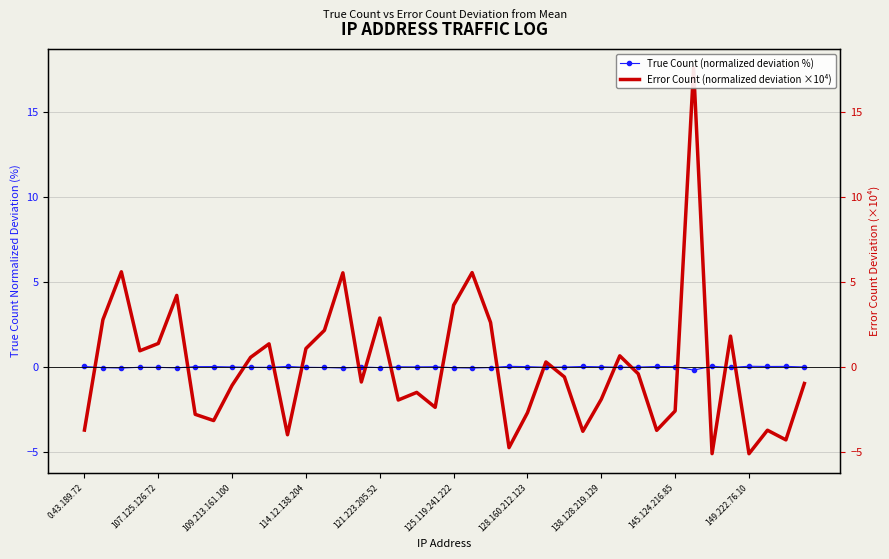

The Error Count (normalized deviation ×10⁴) series shows -2.4 at 34. True or false?

False